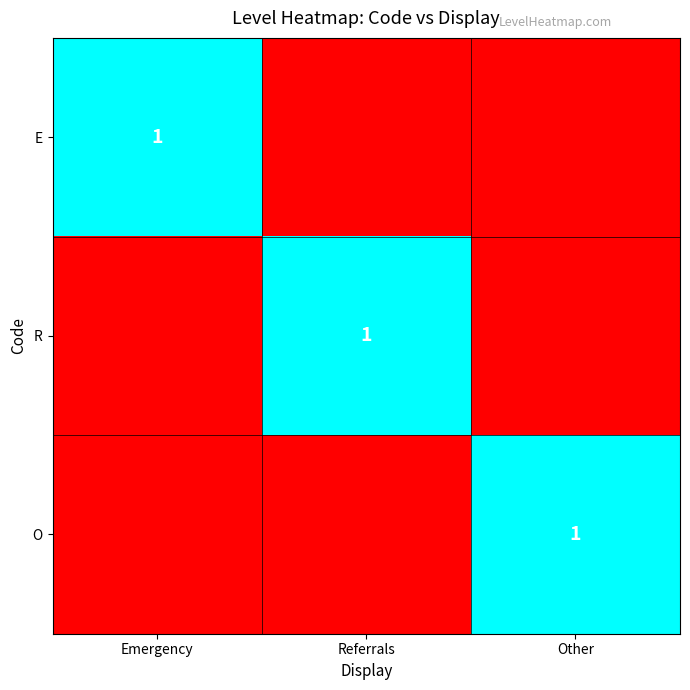

The O series shows 1 at Other. True or false?

True